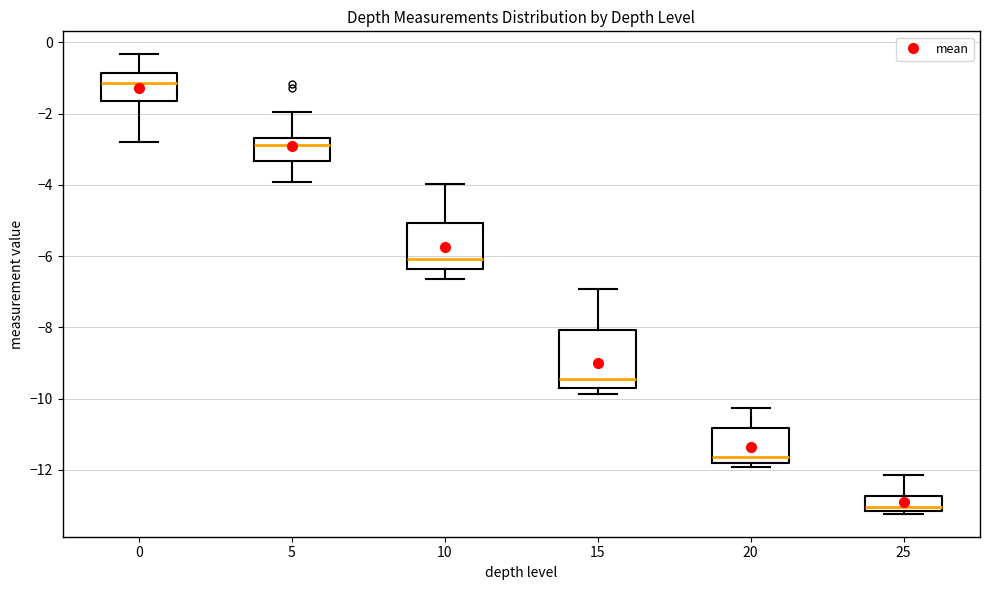

Which box's median line is the lowest?

25